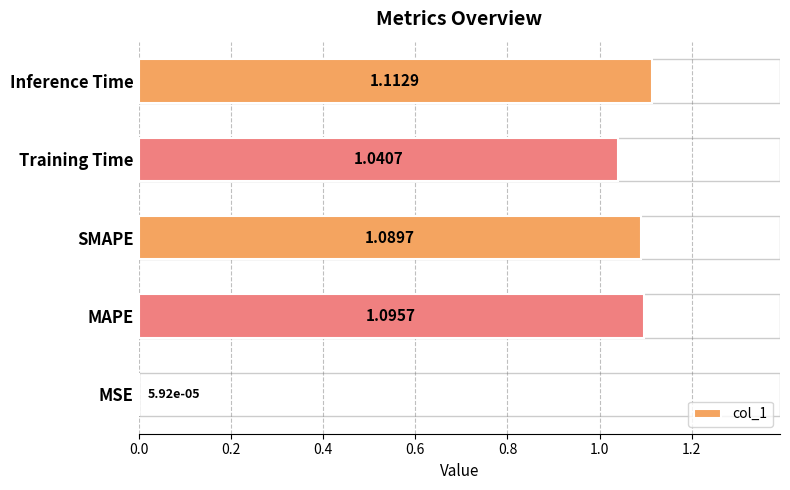

What is the sum of the values at Training Time and Inference Time?

2.2